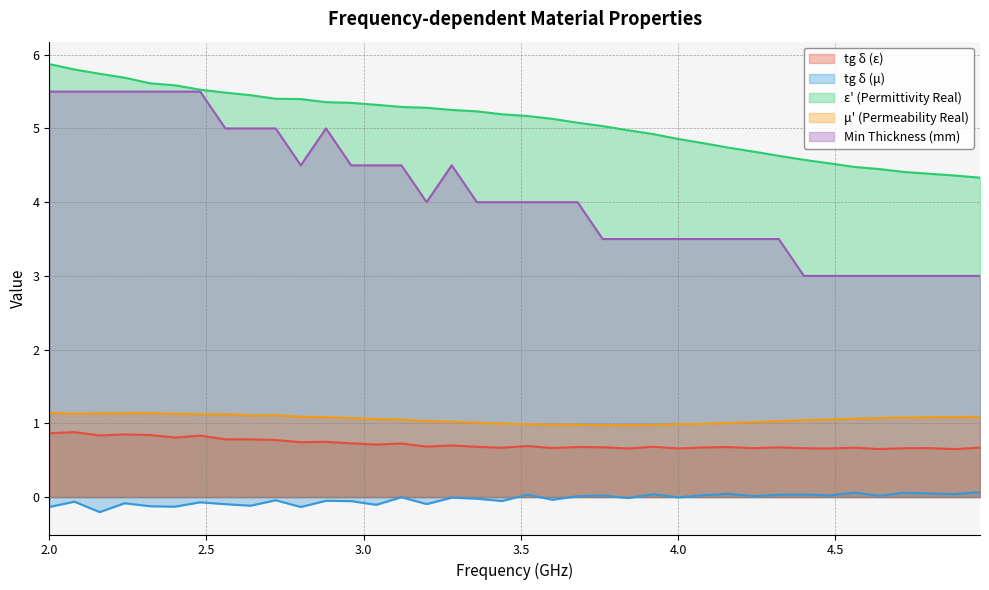

How many lines are shown in the chart?

5